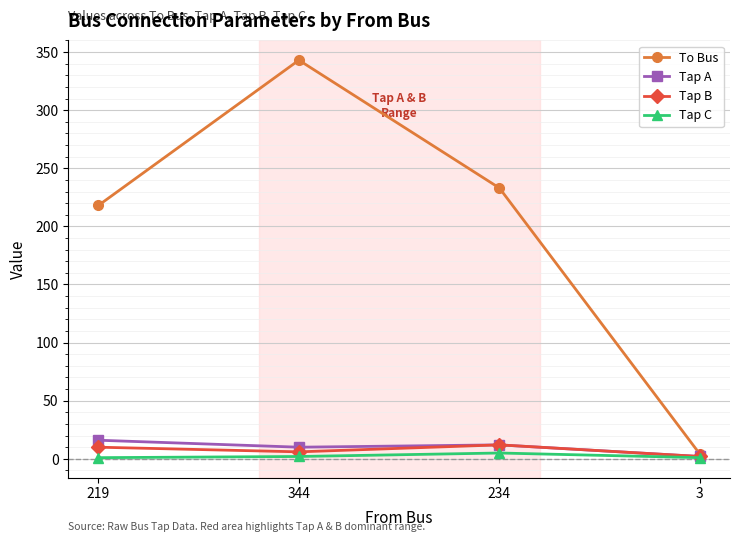

At which category does Tap A reach its first local valley?

344